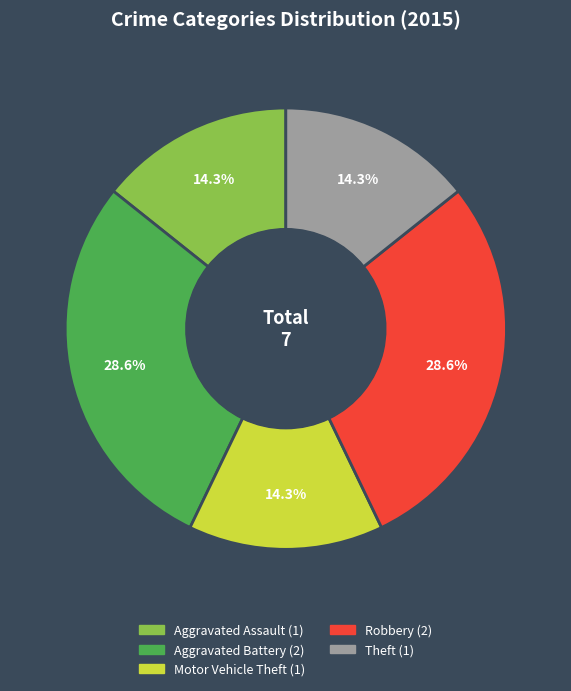

Count the number of slices in the pie.

5